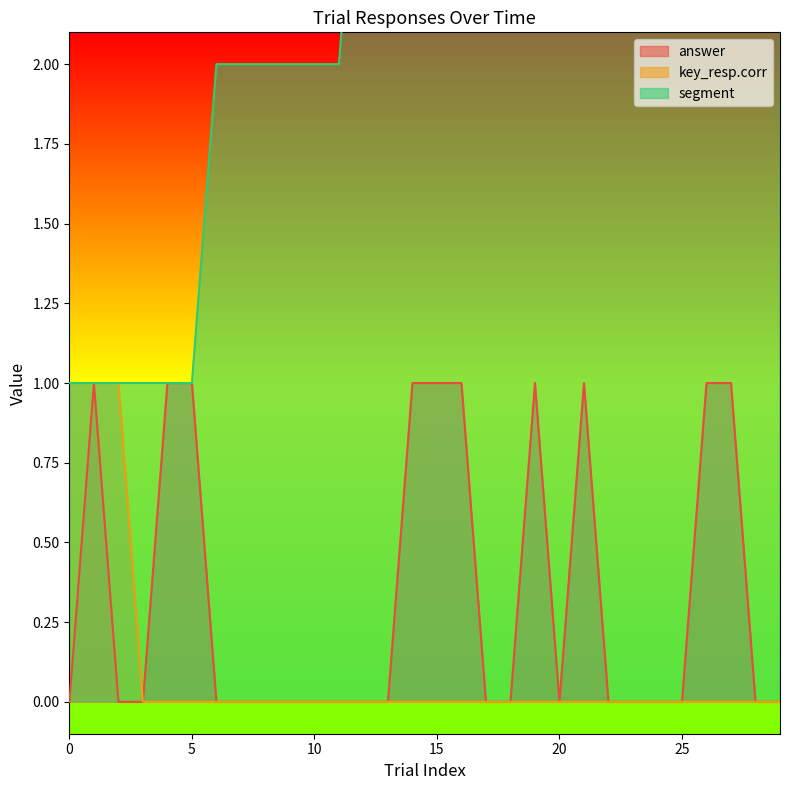

The value of key_resp.corr at 21 is 0. True or false?

False